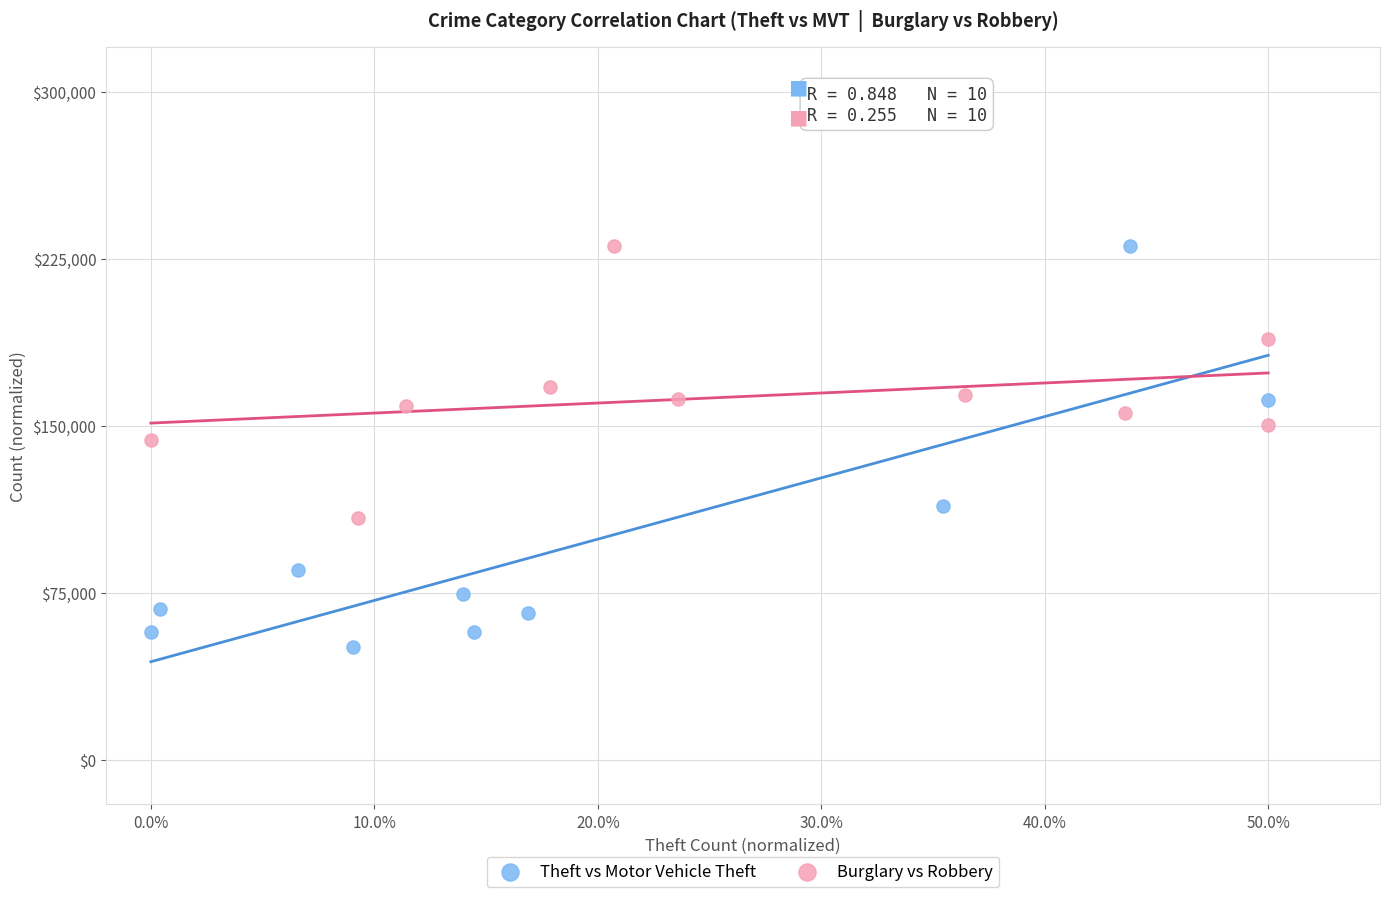

Which series contains the lowest Y value?

Theft vs Motor Vehicle Theft